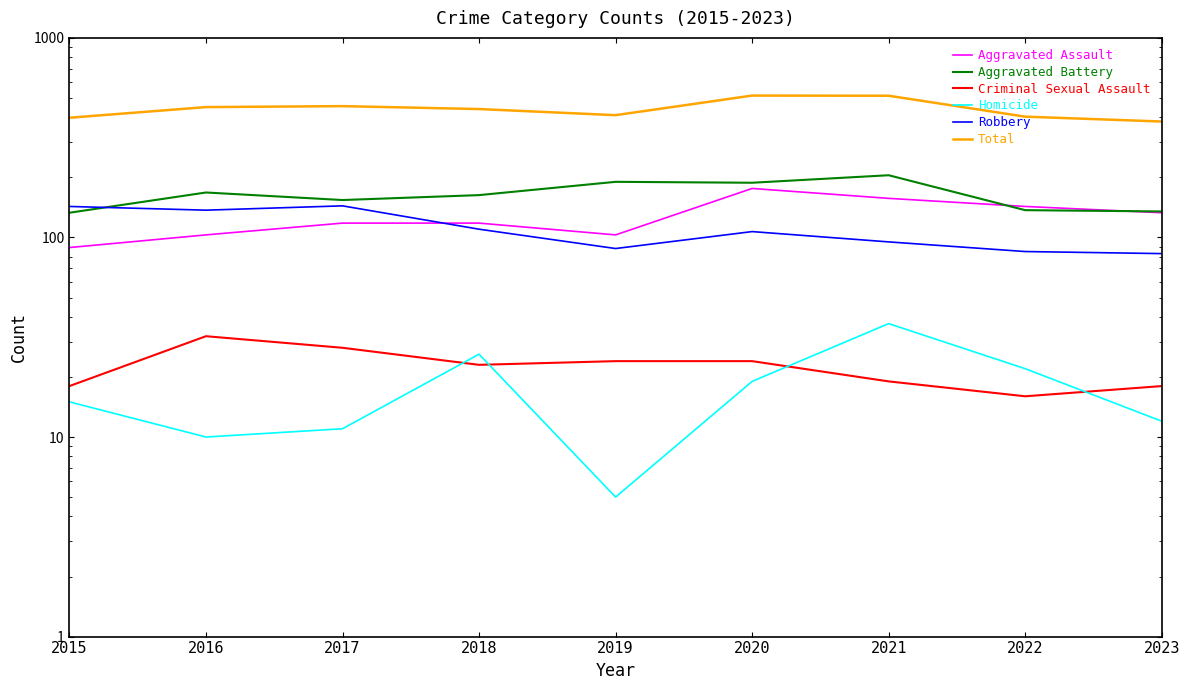

What is the approximate value of Aggravated Battery at 2018?

163